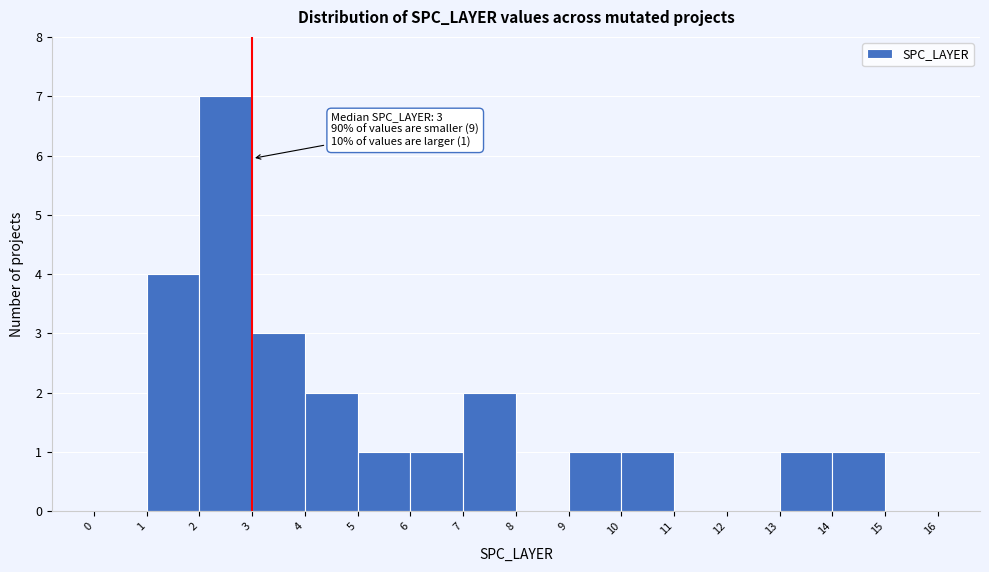

Which range on the x-axis has the tallest bar?

2 to 3